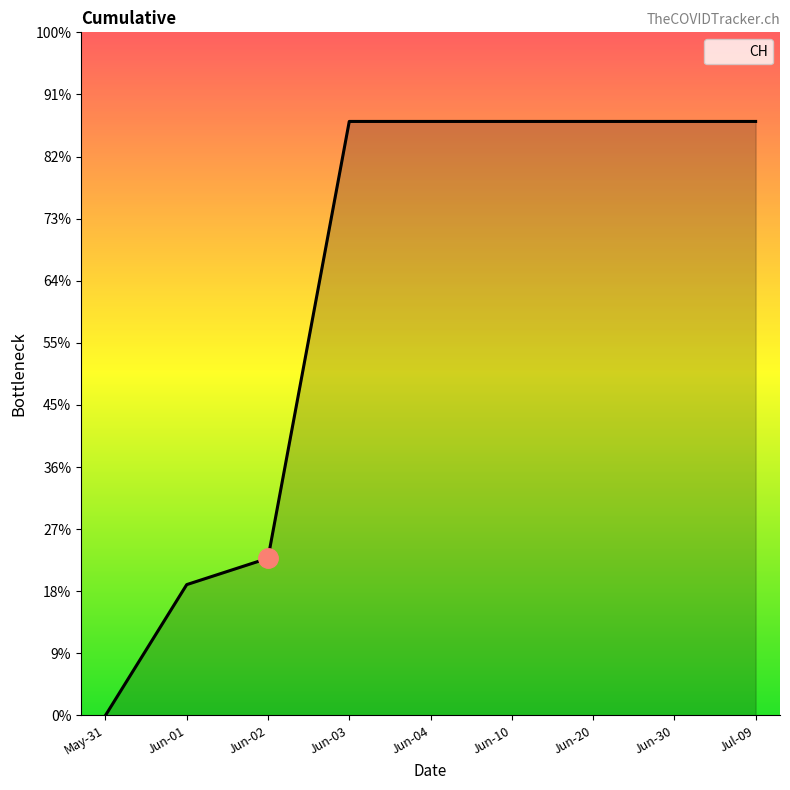

List the labels in order of value, largest first.

Jun-03, Jun-04, Jun-10, Jun-20, Jun-30, Jul-09, Jun-02, Jun-01, May-31